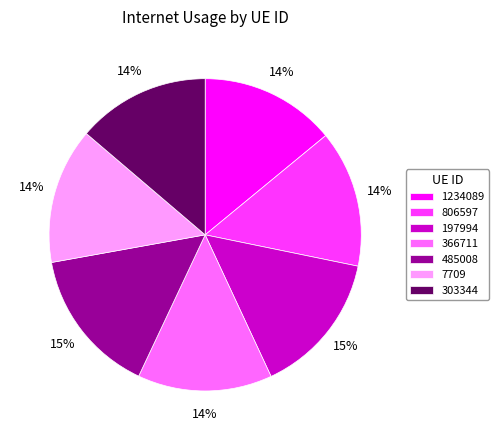

Do 1234089 and 197994 together represent more than half of the pie?

No